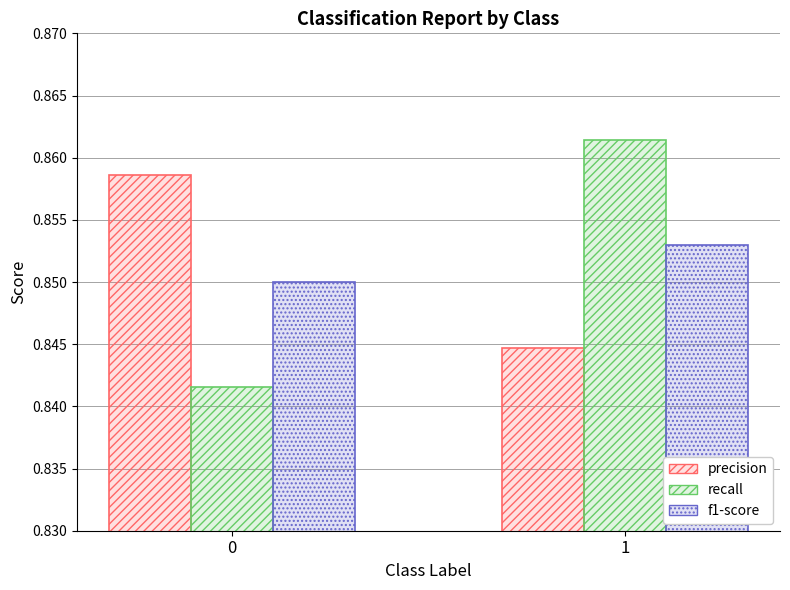

How many groups of bars are there?

2